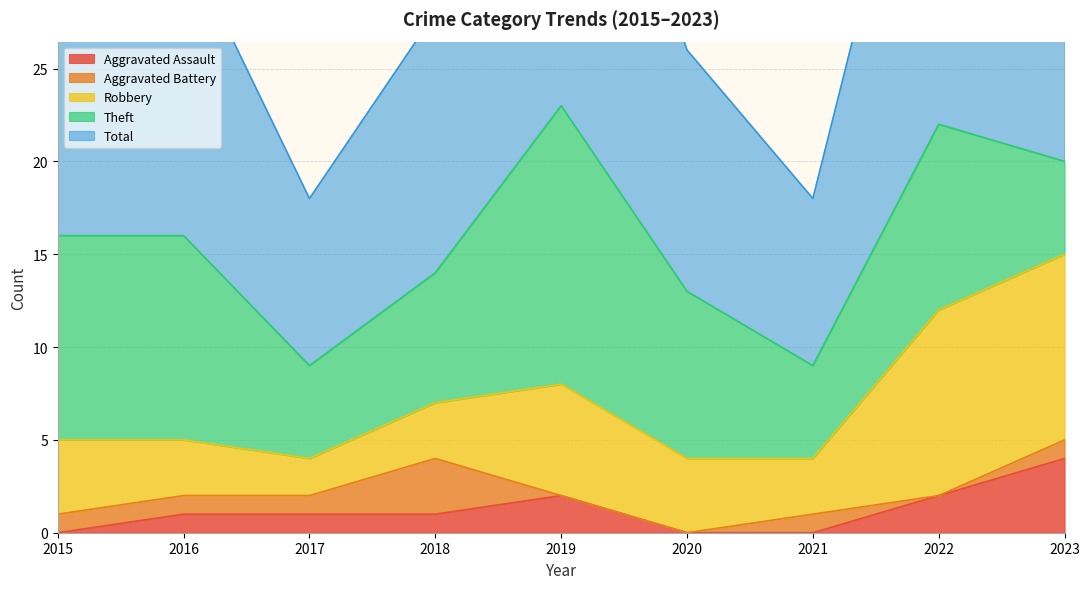

What is the spread (max minus min) of values at 2020?

13